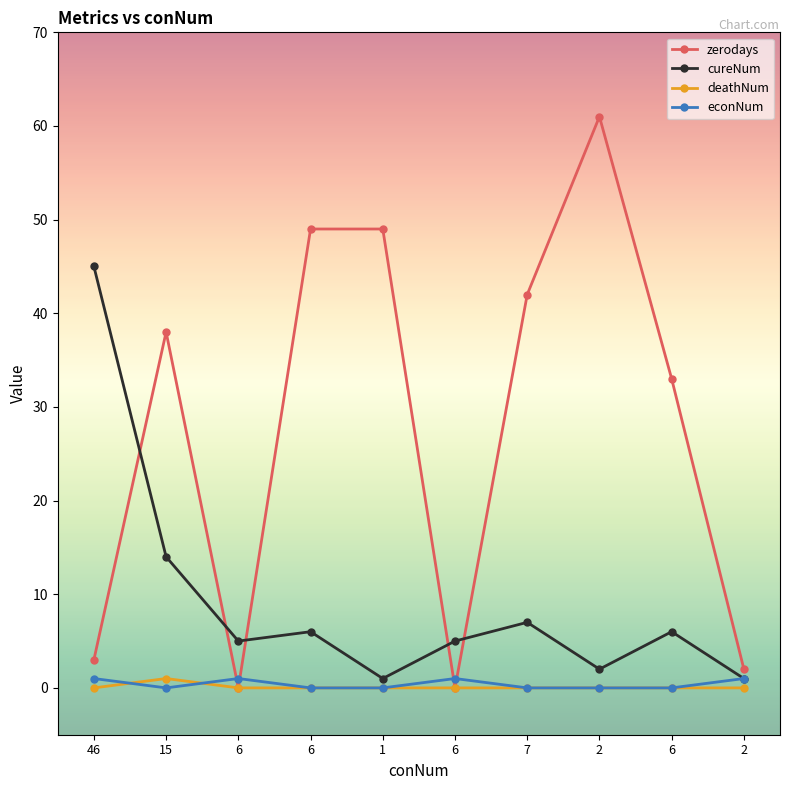

True or false: cureNum and deathNum intersect in this chart.

False